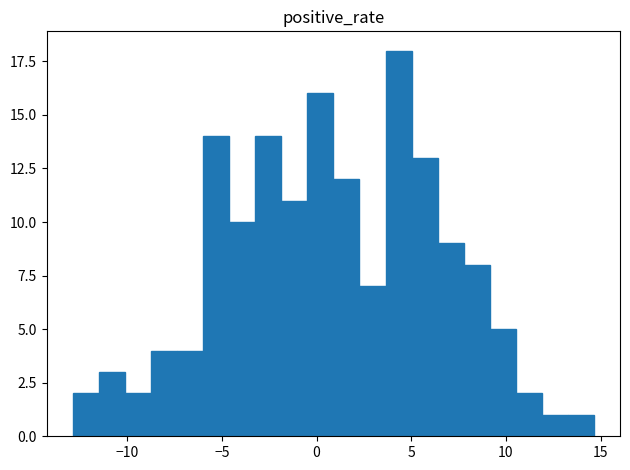

Read against the x-axis, roughly where is the centre of the tallest bar?

4.5